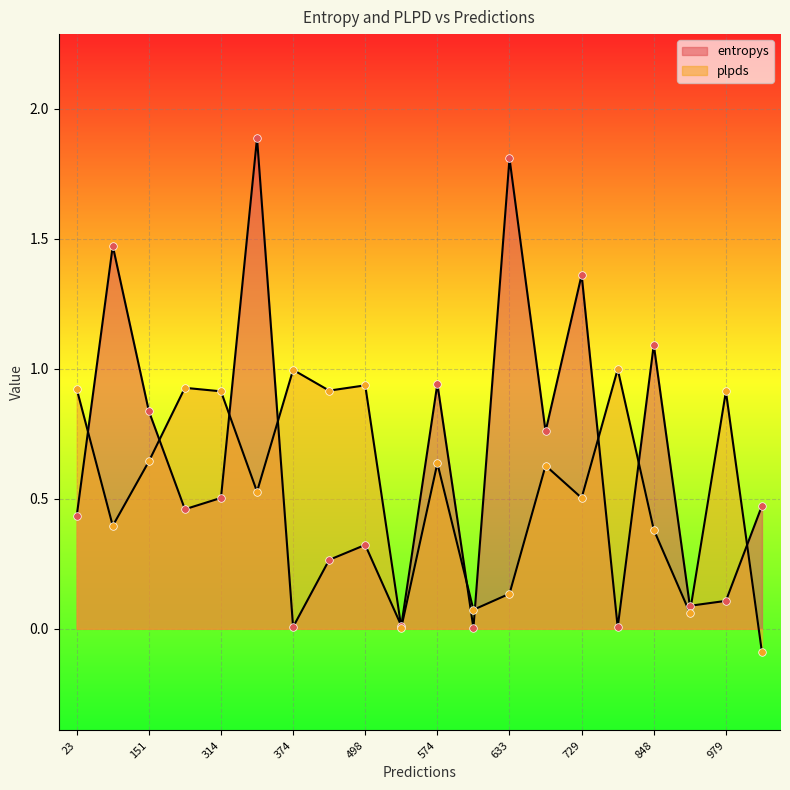

What is the total value across all series at 574?

1.6